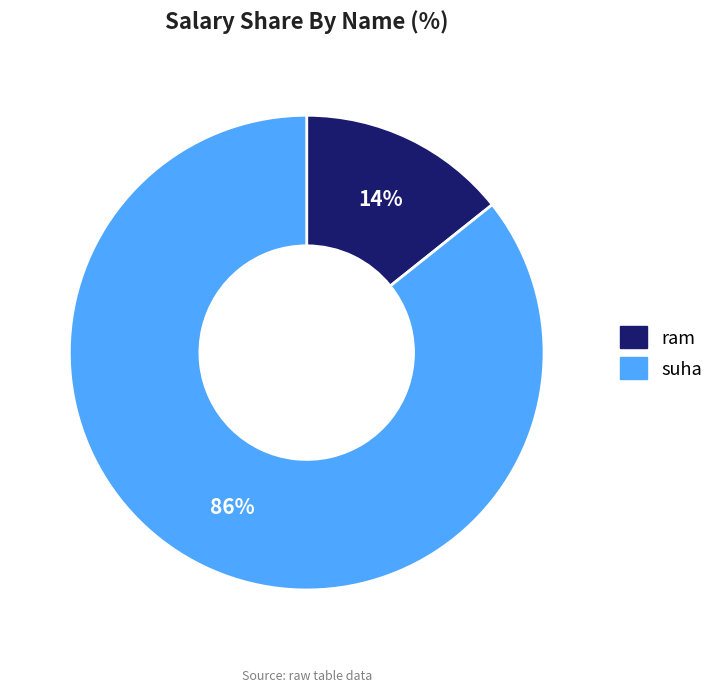

To the nearest percent, what is the combined percentage of ram and suha?

100%